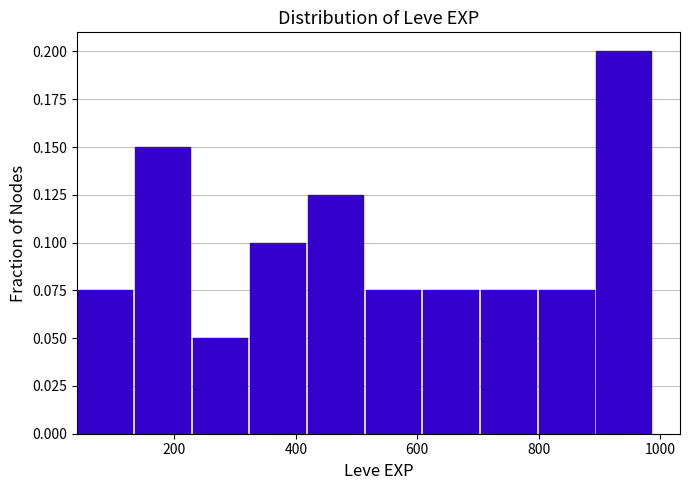

Which range on the x-axis has the tallest bar?

895 to 990